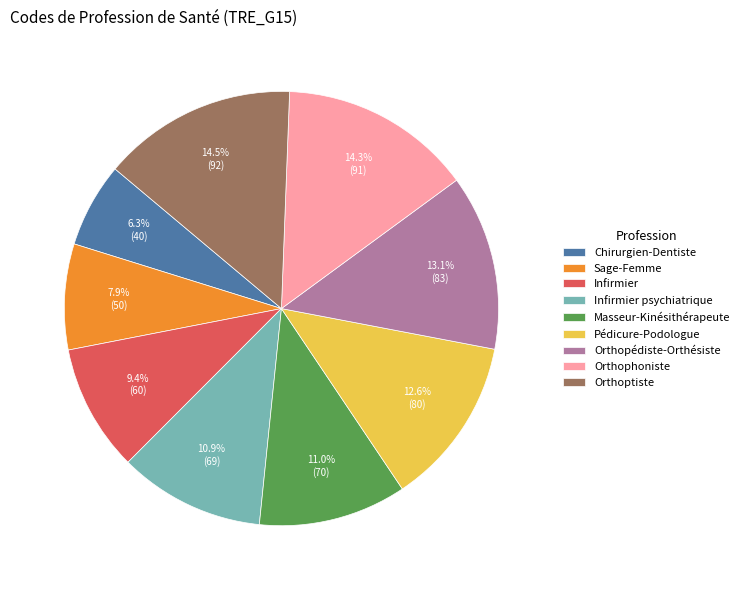

To the nearest percent, what is the difference between the Sage-Femme and Orthophoniste slice percentages?

6%